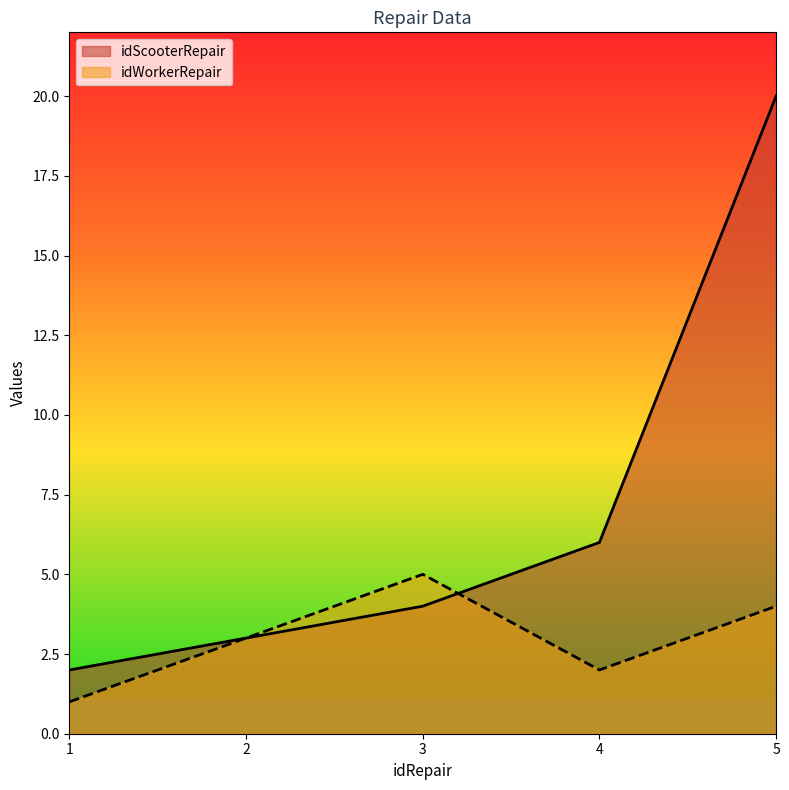

What is the difference between the maximum and minimum values in the idScooterRepair series?

18